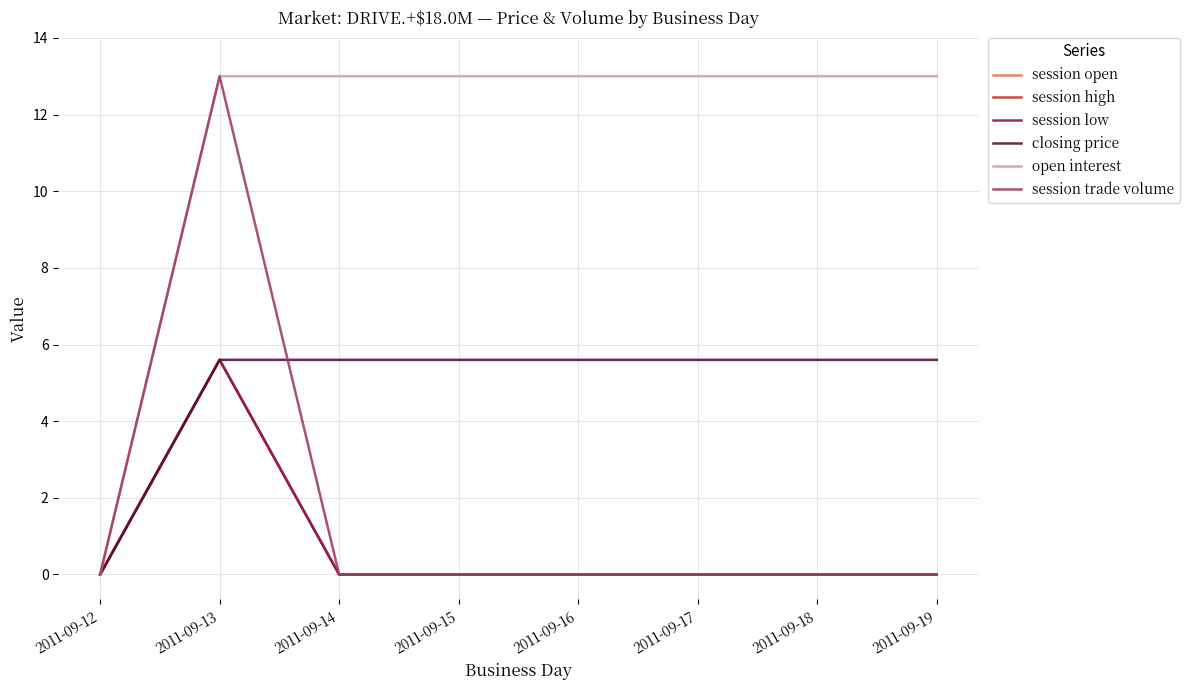

Does the chart have visible grid lines?

Yes